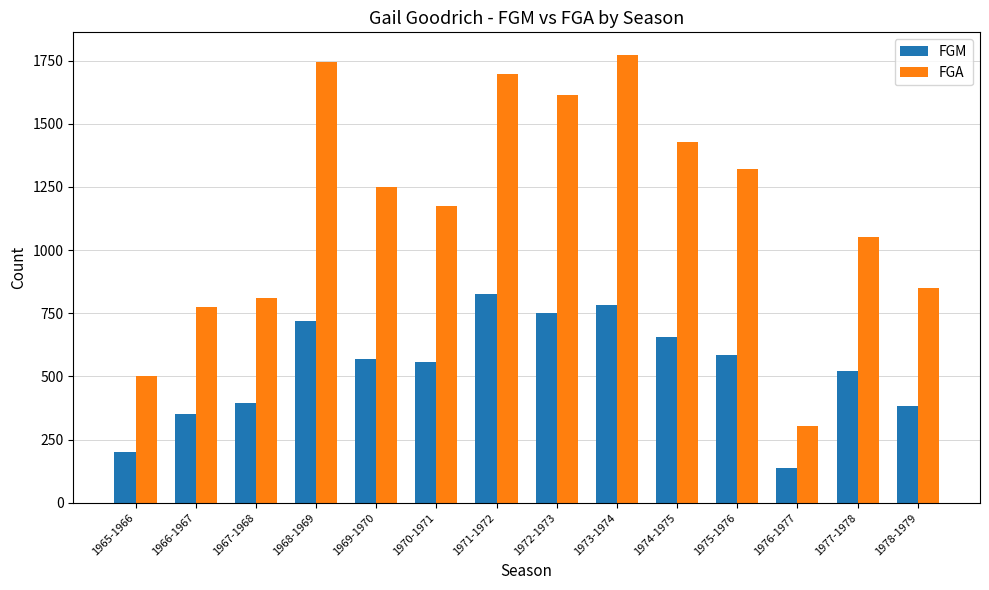

List the series in order of their overall mean, lowest first.

FGM, FGA